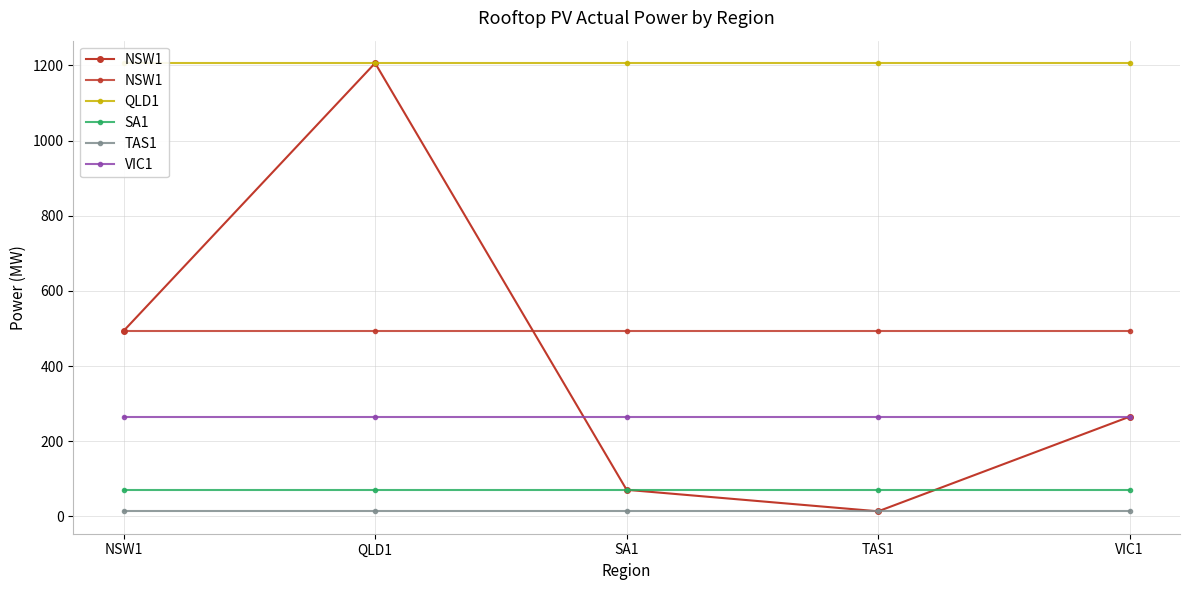

Does the chart have visible grid lines?

Yes